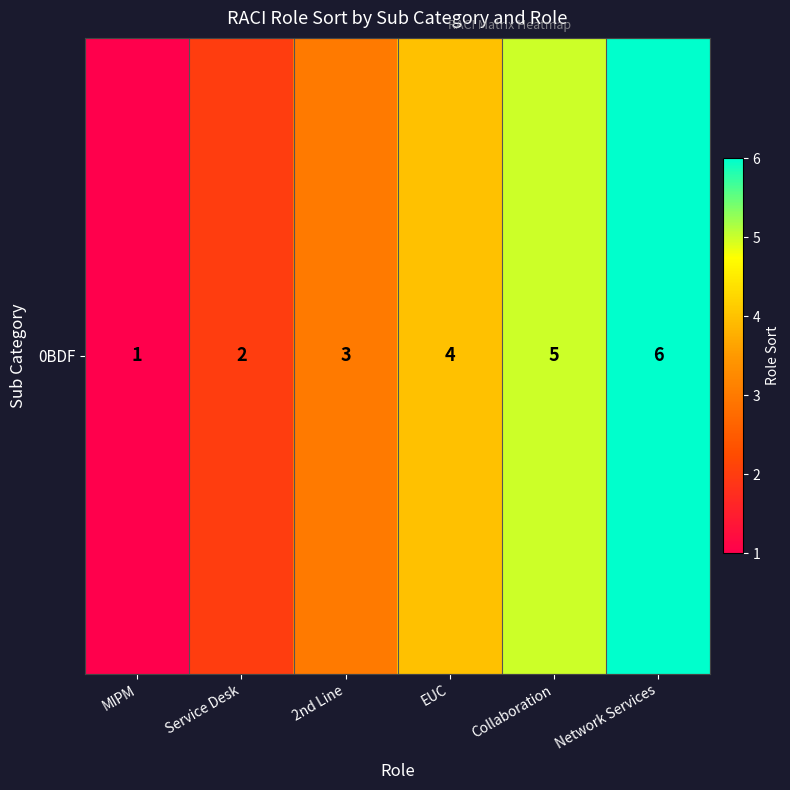

Reading left to right, list all the values displayed in this chart.

1	2	3	4	5	6